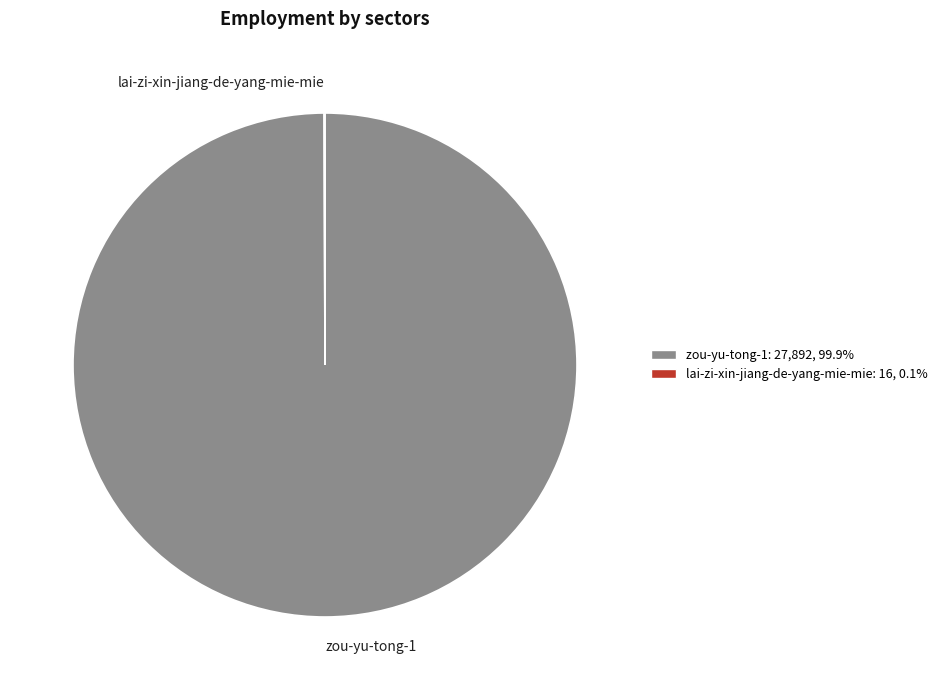

Which category has the biggest portion of the pie?

zou-yu-tong-1